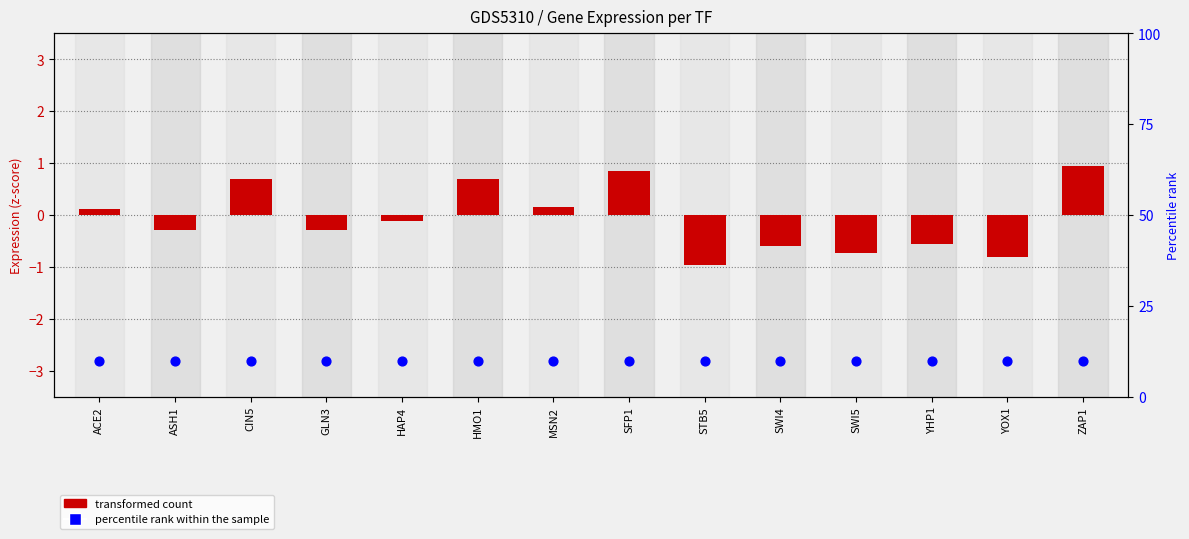

What is the total value across all series at YHP1?

9.2